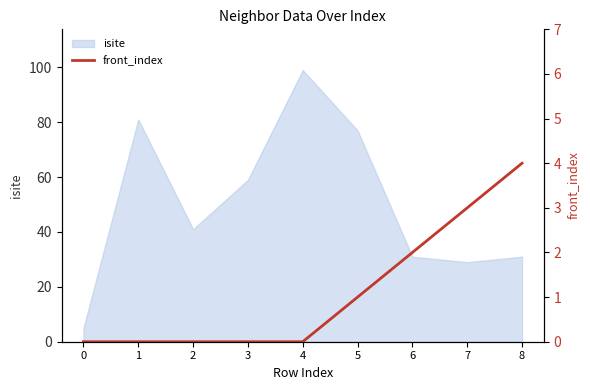

At which label does isite reach its peak?

4